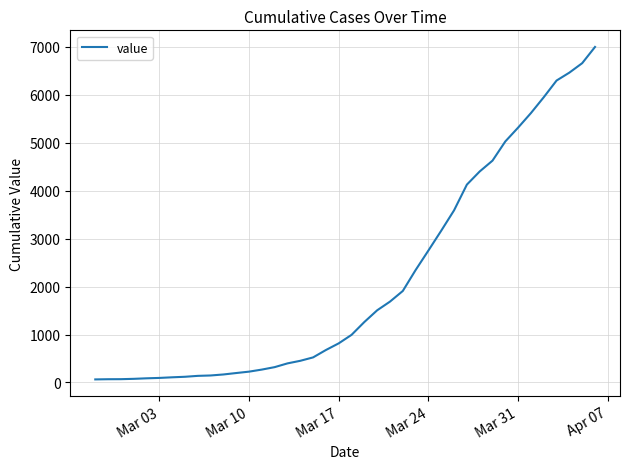

What is the greatest value displayed?

6995